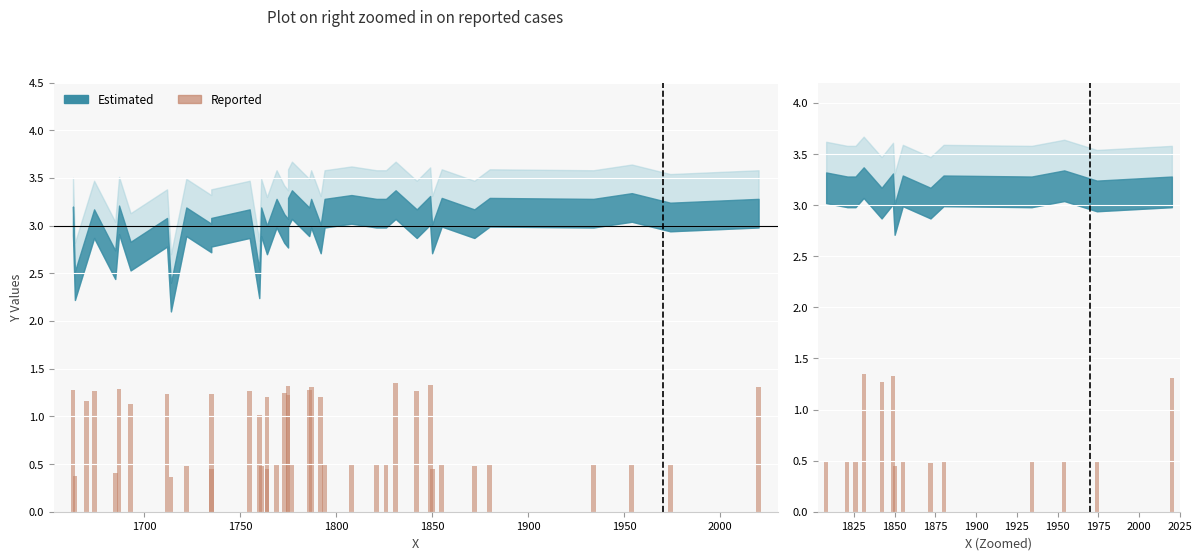

Reading right to left, list all the values displayed in this chart.

1.3	0.5	0.5	0.5	0.5	0.5	0.5	0.5	1.3	1.3	1.3	0.5	0.5	0.5